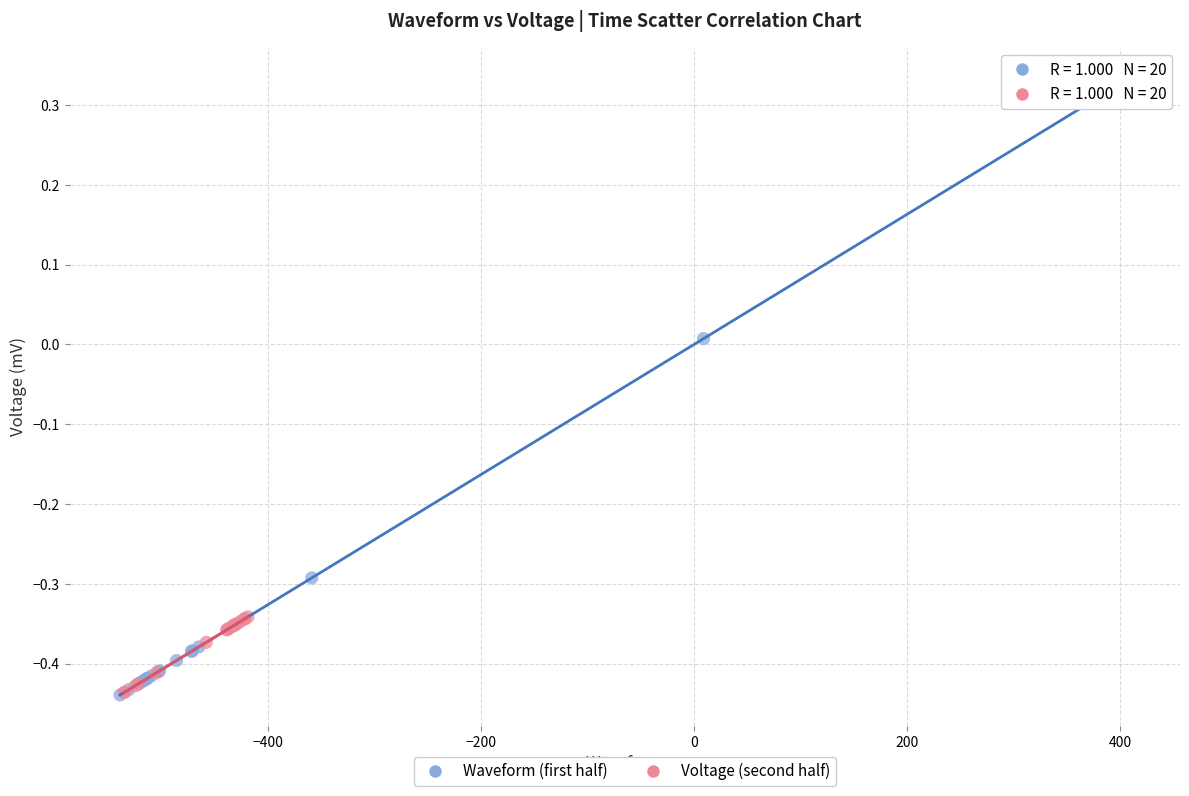

What are all the series names shown in the legend?

Waveform (first half), Voltage (second half)